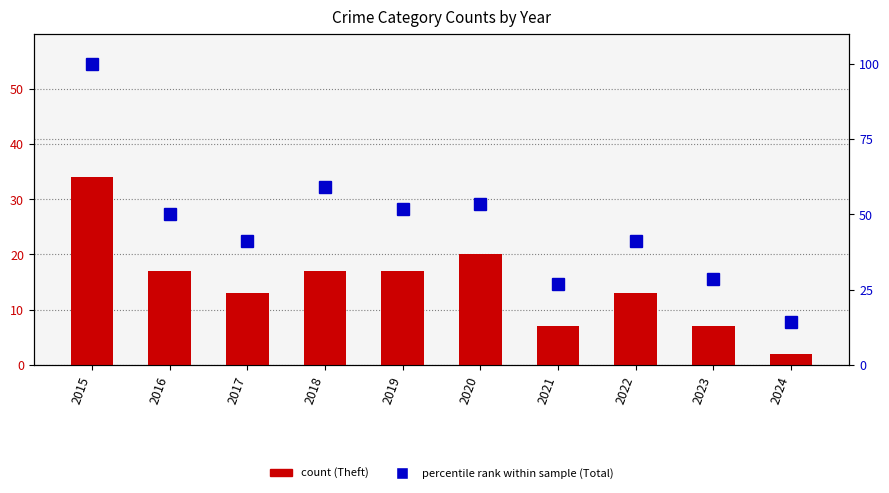

Rank the series by their maximum value, from lowest to highest.

Theft (count), Total (percentile rank)